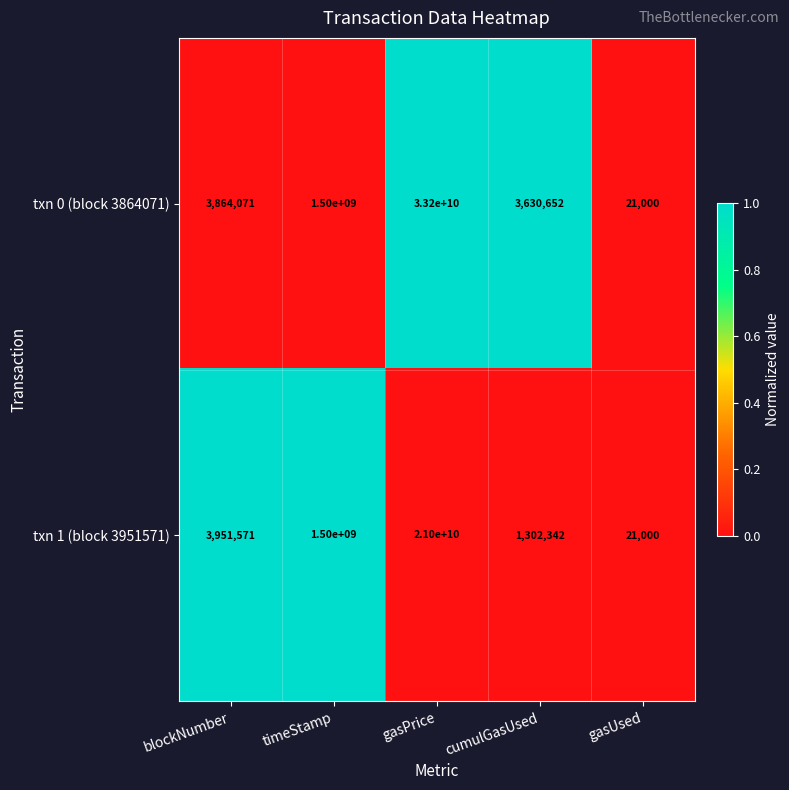

The txn 1 (block 3951571) series shows 3951571 at blockNumber. True or false?

True